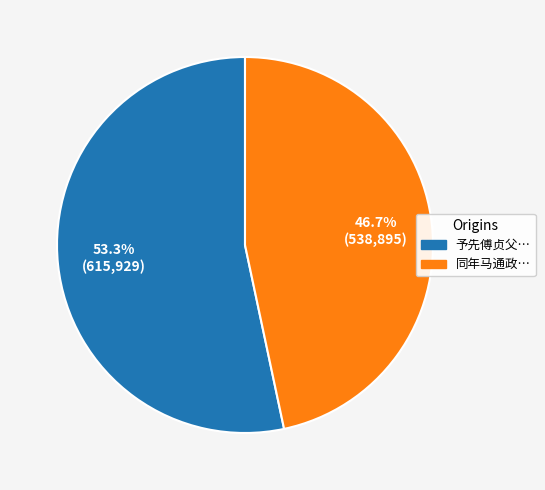

Which category accounts for the majority?

予先傅贞父发五羊傅尚饯予珠江及淩江相晤欢然有赋